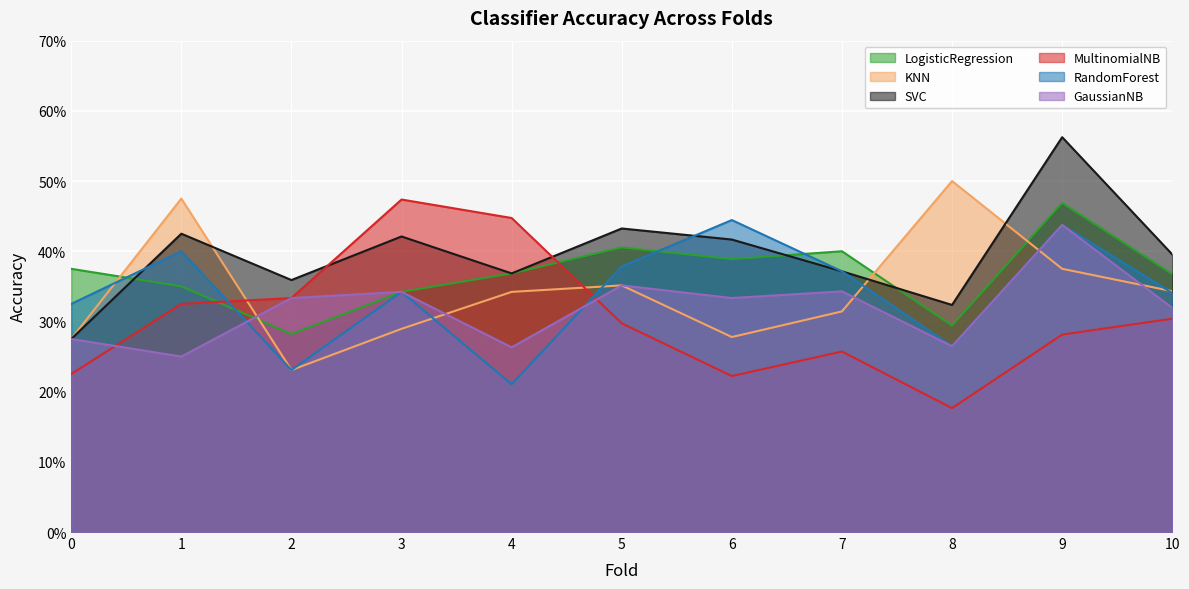

At which category does the chart reach its minimum across all series?

8